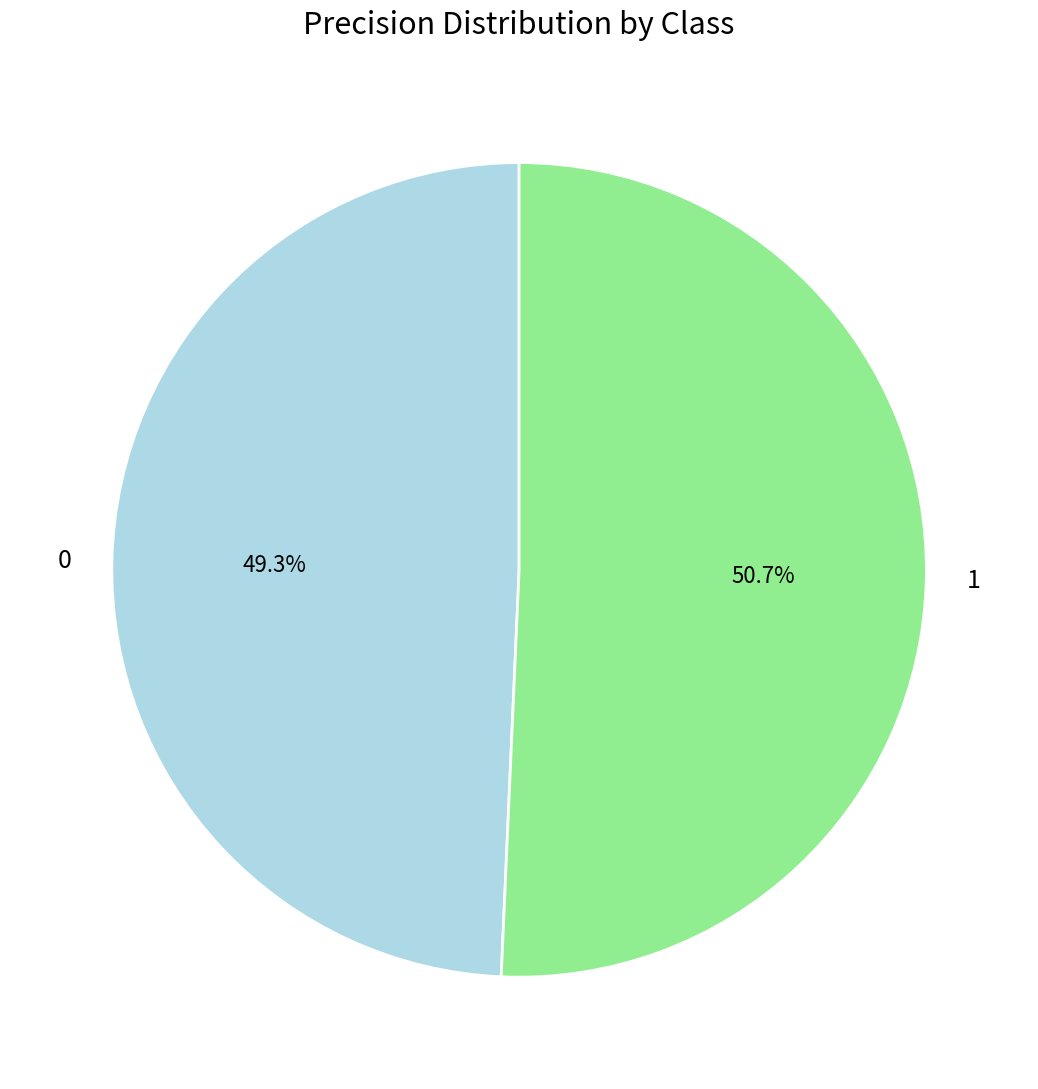

How many segments does this pie chart have?

2